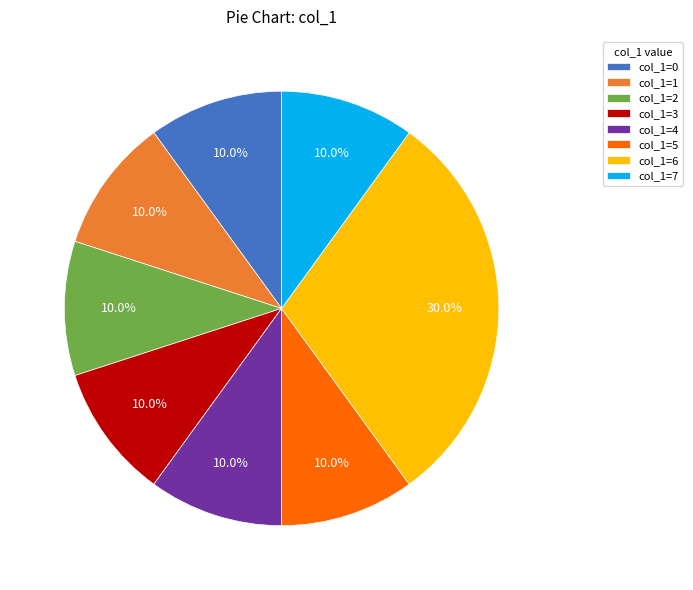

How many slices are in this pie chart?

8